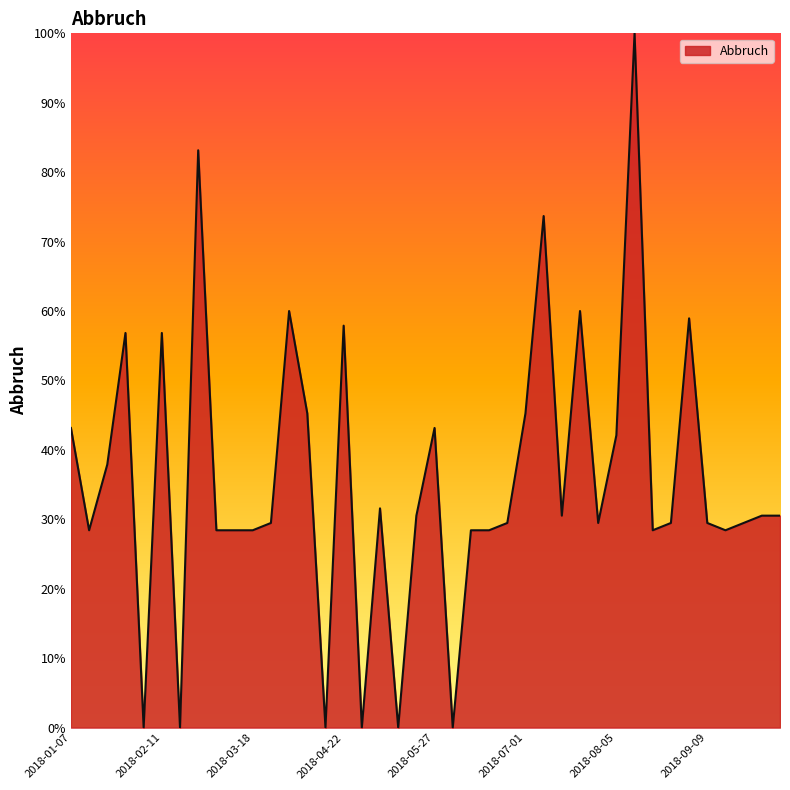

How many lines are shown in the chart?

1